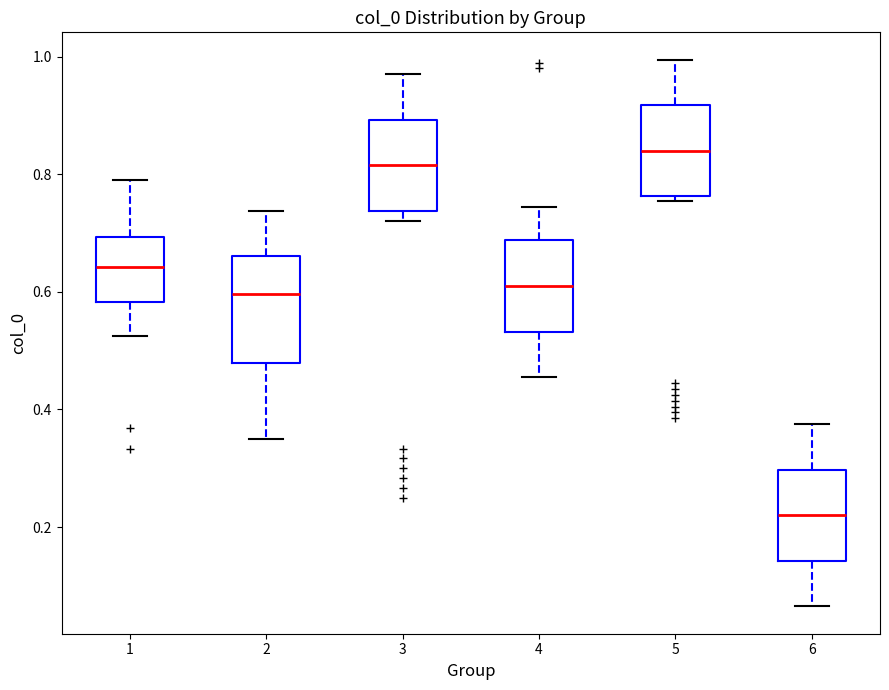

Where does the median line of the box at x = 4 sit on the y-axis? The values are not printed on the chart, so give them approximately, as read against the axis.

0.62